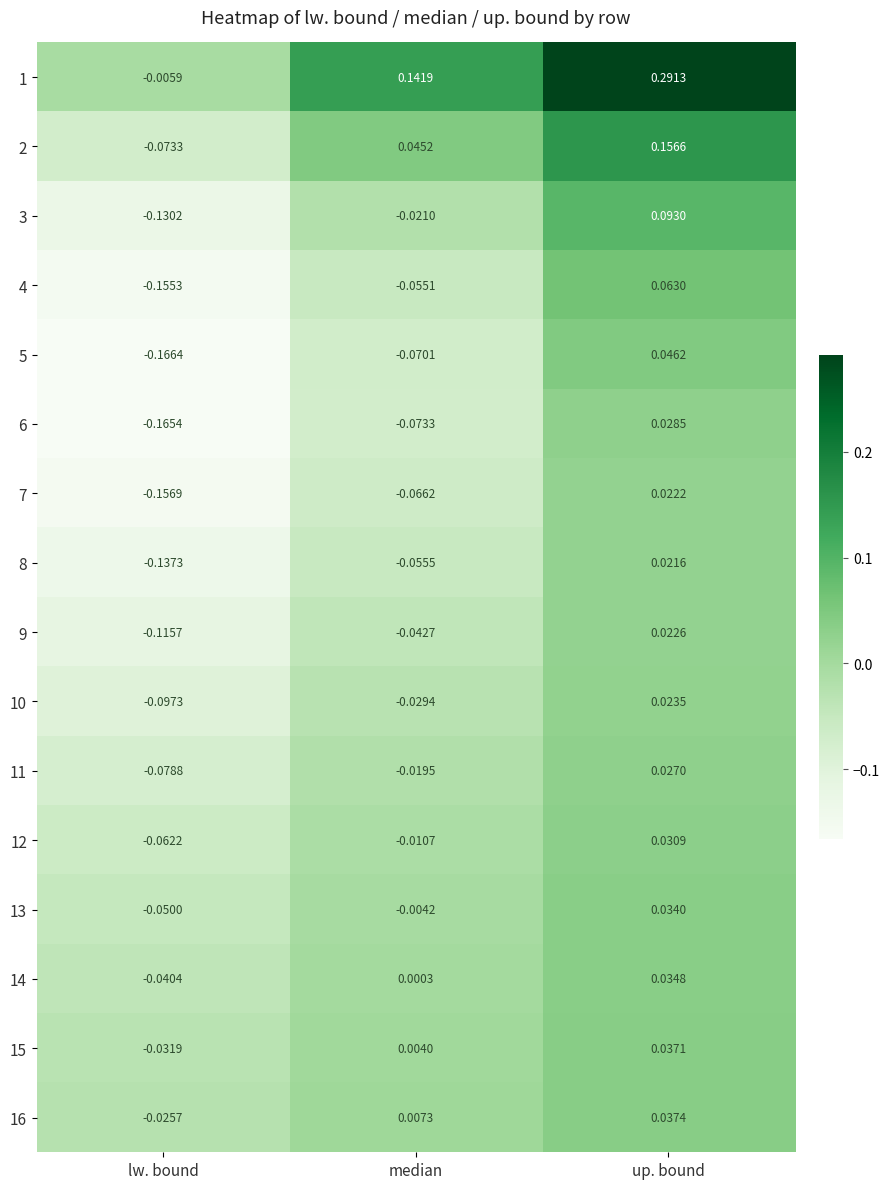

At how many categories does at least one series exceed 0?

2